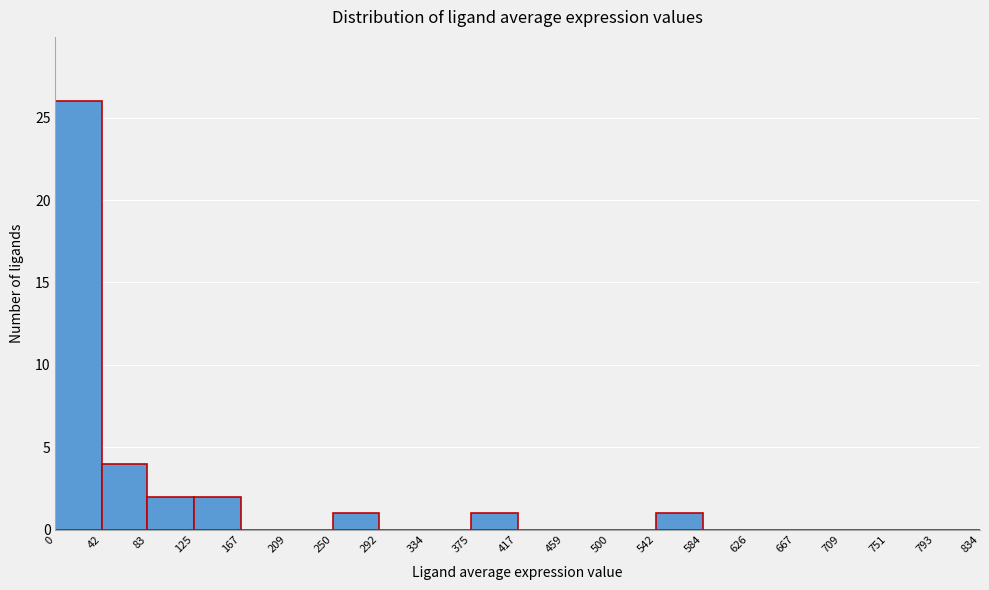

Reading left to right, transcribe this chart: for each bar, give the range it covers on the x-axis and its height. The values are not printed on the chart, so give them approximately, as read against the axis.

0 to 42: 26
42 to 83: 4
83 to 125: 2
125 to 167: 2
167 to 209: 0
209 to 250: 0
250 to 292: 1
292 to 334: 0
334 to 375: 0
375 to 417: 1
417 to 459: 0
459 to 500: 0
500 to 542: 0
542 to 584: 1
584 to 626: 0
626 to 667: 0
667 to 709: 0
709 to 751: 0
751 to 793: 0
793 to 834: 0